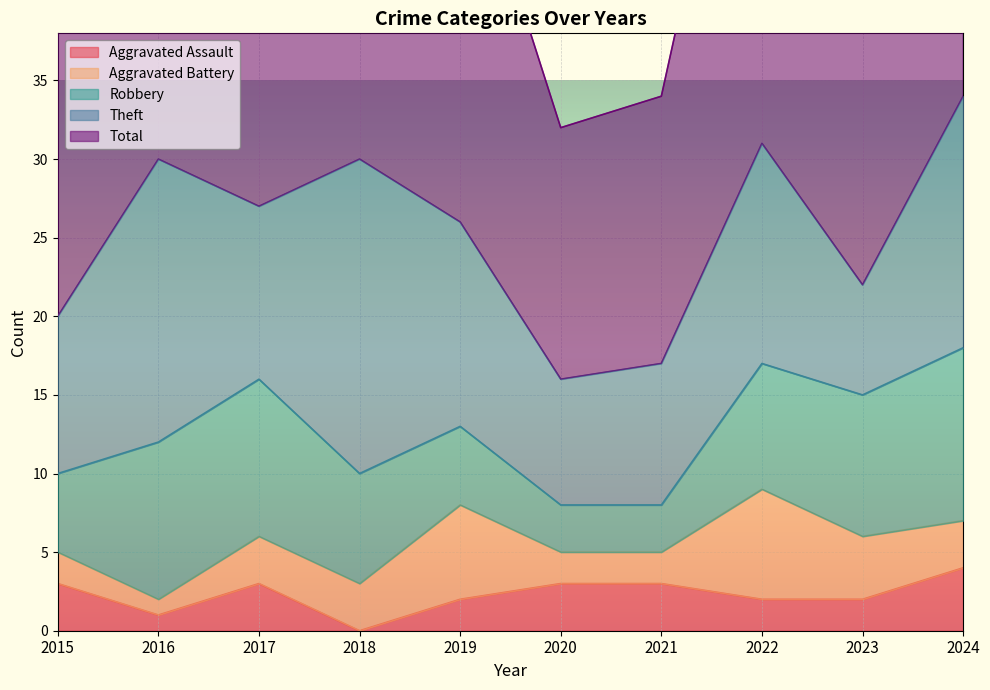

True or false: Robbery and Theft cross at least once.

True